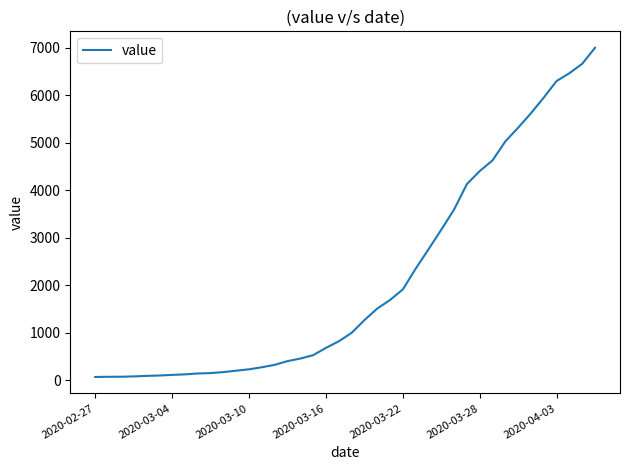

Does the chart display data point markers on the line(s)?

No